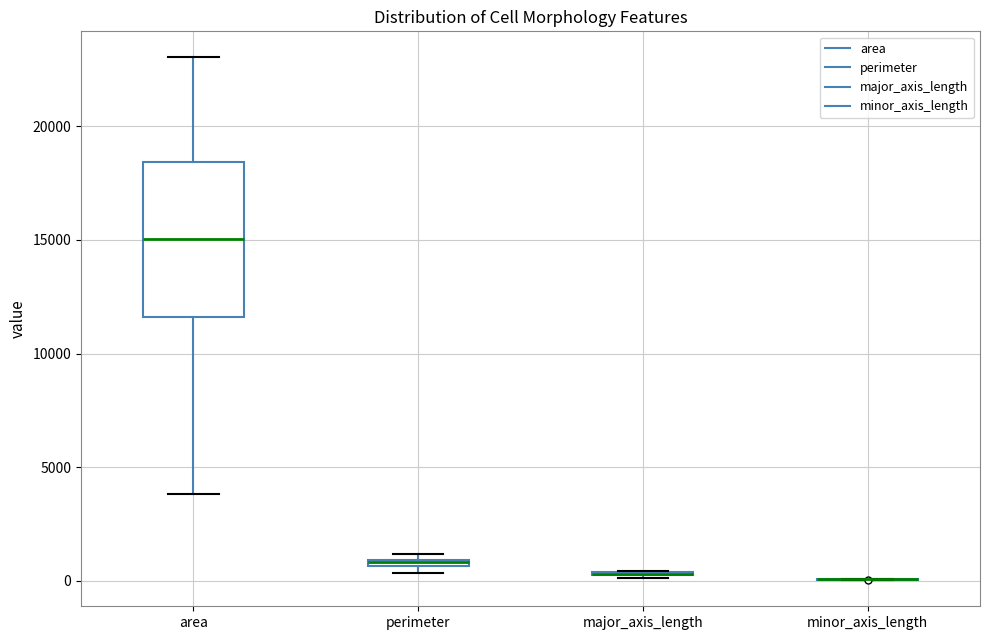

Which box is the tallest, from its lower edge to its upper edge?

area